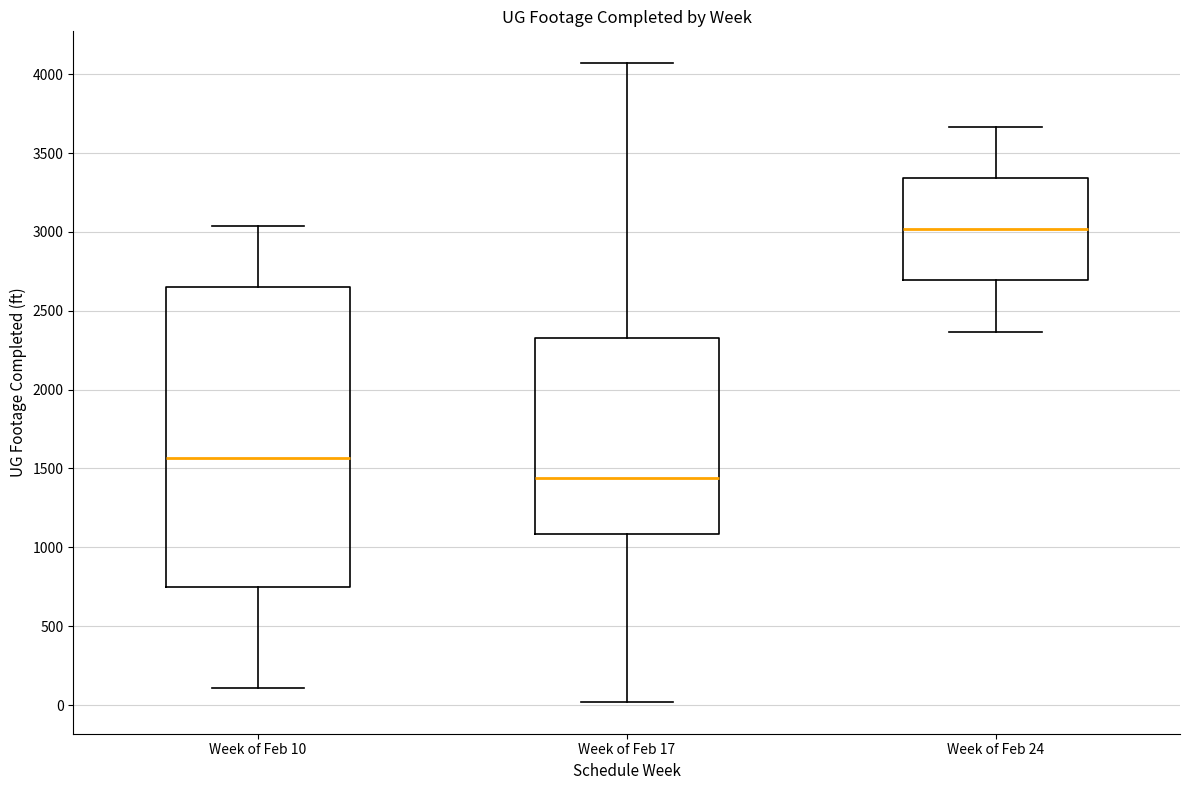

Which box's median line is the highest?

Week of Feb 24